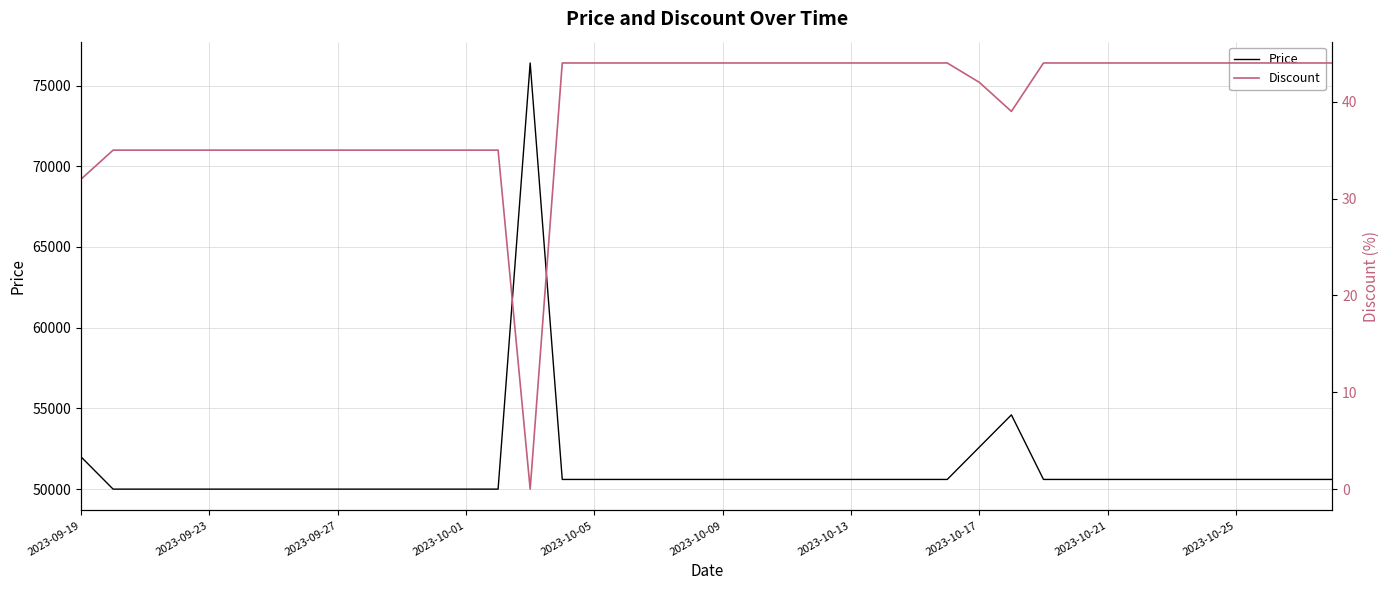

Reading left to right, what are all the values shown in this chart?

Price: 52000	50000	50000	50000	50000	50000	50000	50000	50000	50000	50000	50000	50000	50000	76400	50600	50600	50600	50600	50600	50600	50600	50600	50600	50600	50600	50600	50600	52600	54600	50600	50600	50600	50600	50600	50600	50600	50600	50600	50600
Discount: 32	35	35	35	35	35	35	35	35	35	35	35	35	35	0	44	44	44	44	44	44	44	44	44	44	44	44	44	42	39	44	44	44	44	44	44	44	44	44	44